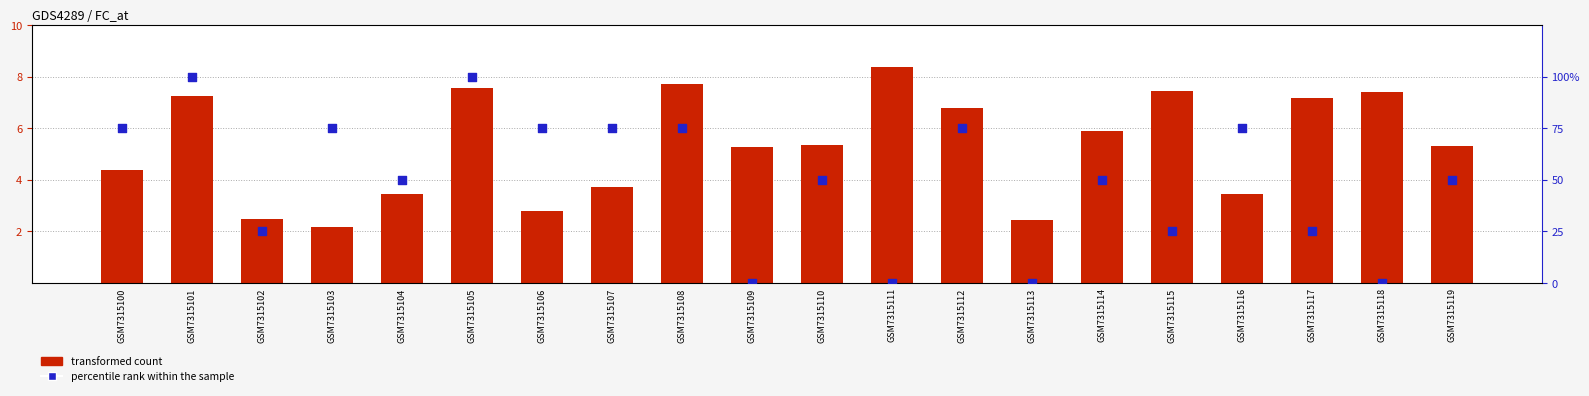

Which series has the largest total across all categories?

percentile rank within the sample